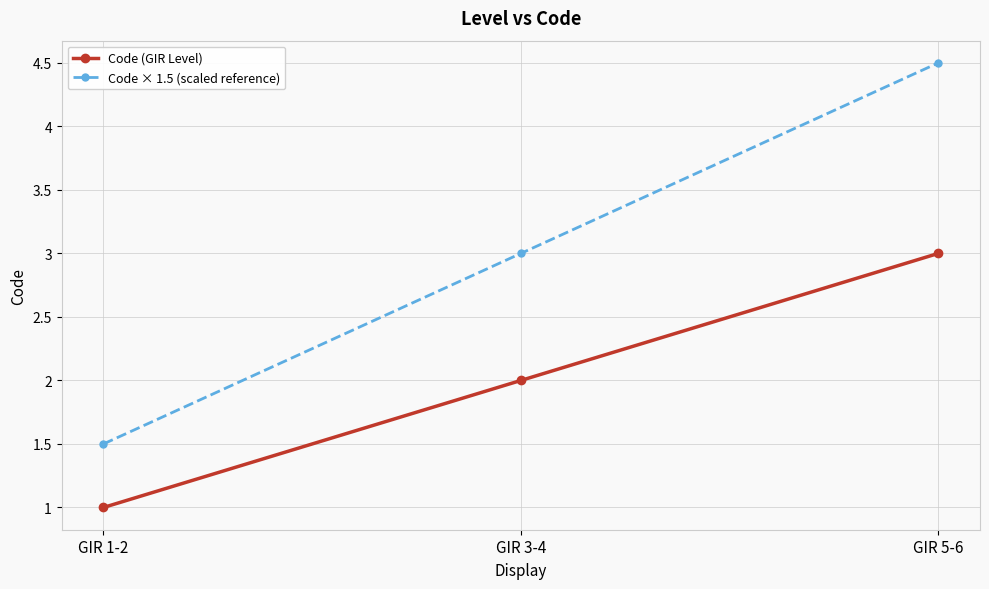

What is the value of the Code (GIR Level) point at the 3rd from the left?

3.0